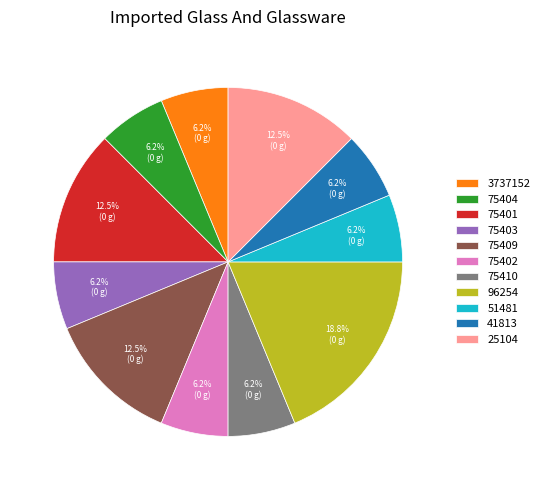

How many slices are in this pie chart?

11